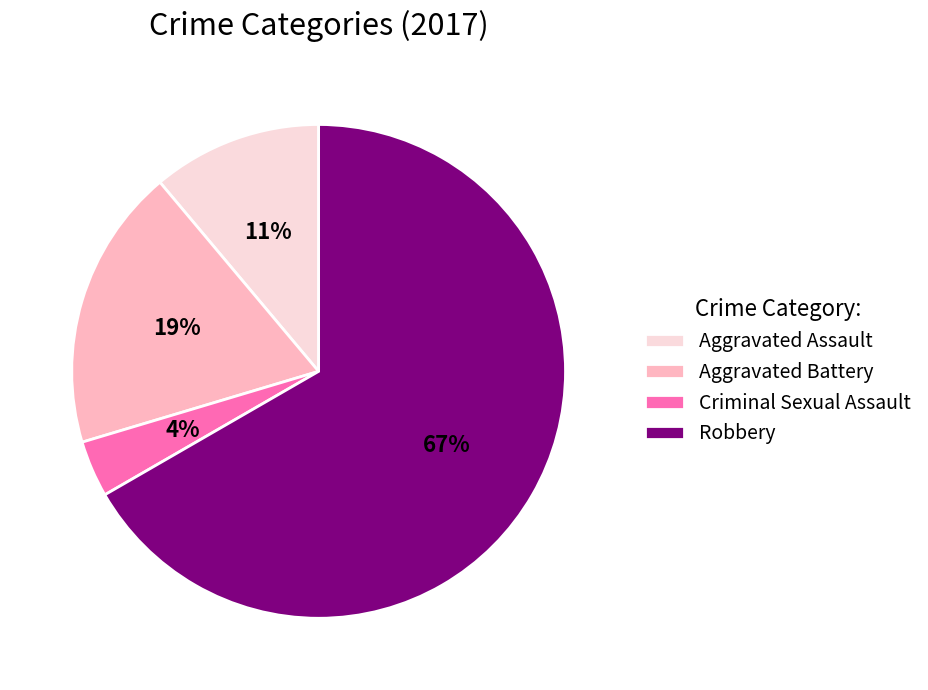

The Aggravated Battery slice represents 24% of the pie. True or false?

False